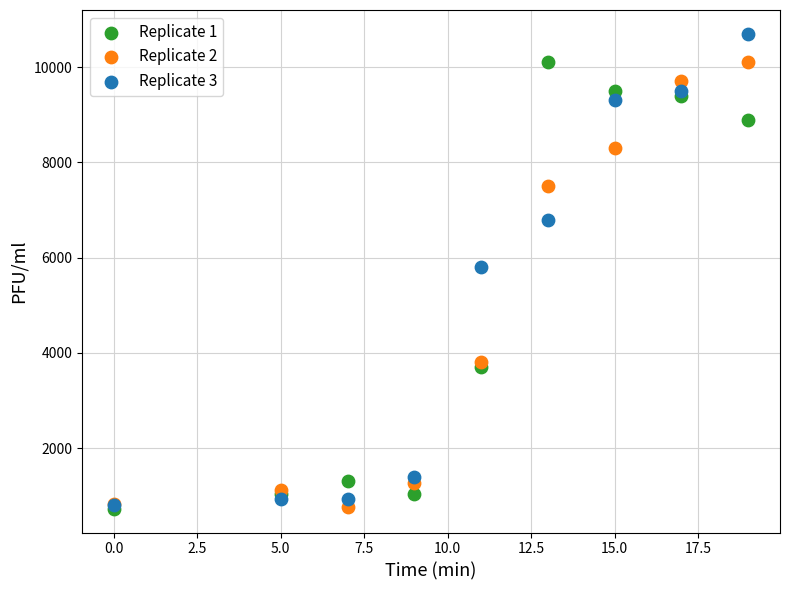

What are all the series names shown in the legend?

Replicate 1, Replicate 2, Replicate 3